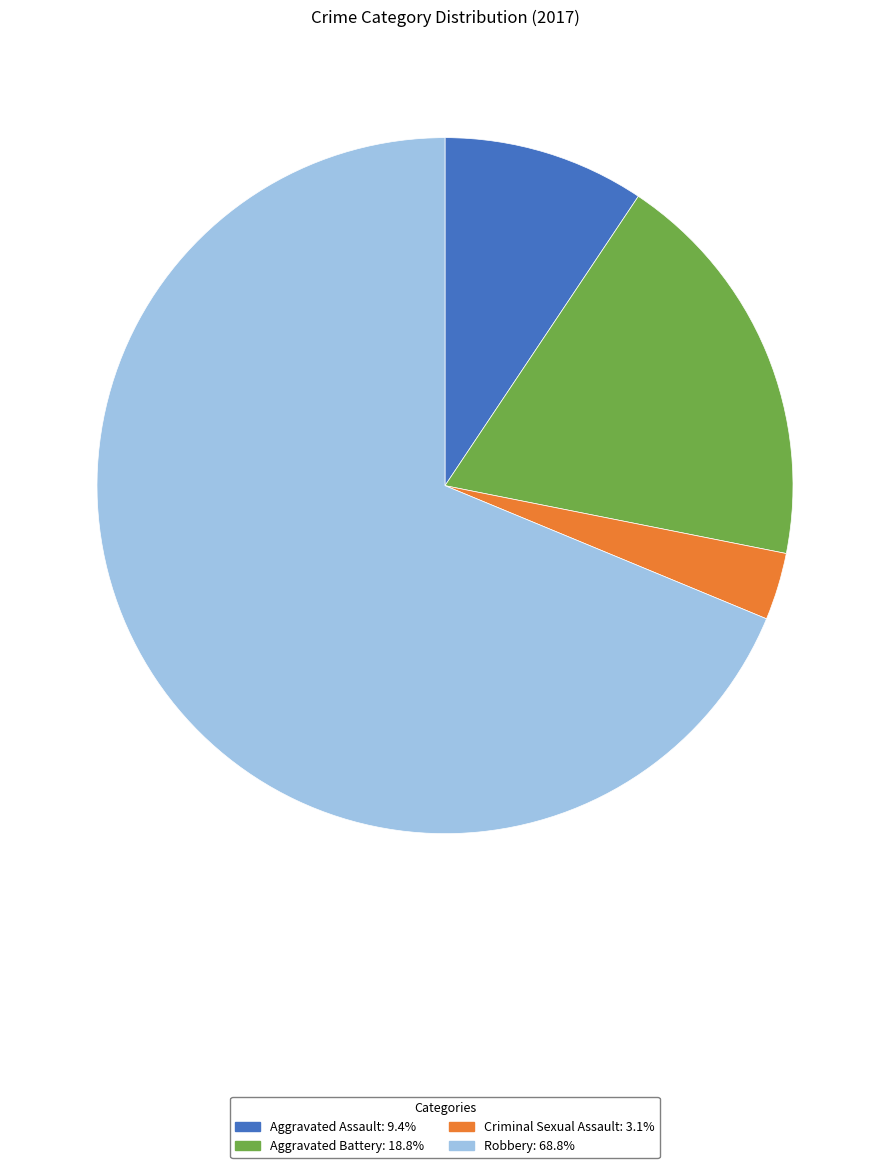

Rank the categories by value from highest to lowest.

Robbery, Aggravated Battery, Aggravated Assault, Criminal Sexual Assault